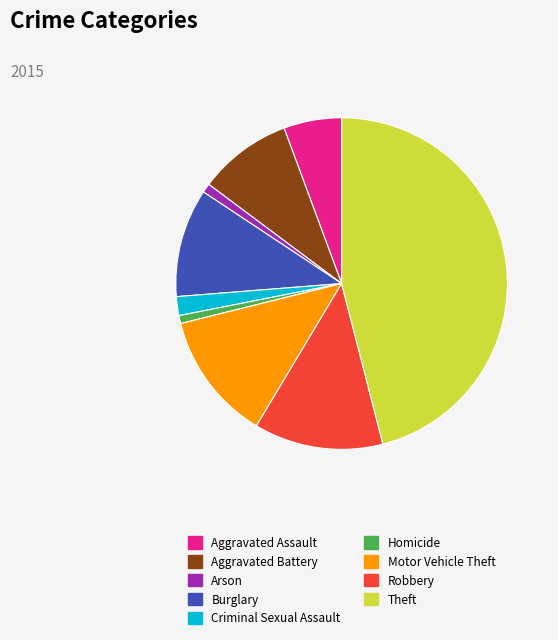

Approximately how many times larger is the value at Aggravated Assault compared to Motor Vehicle Theft?

0.5